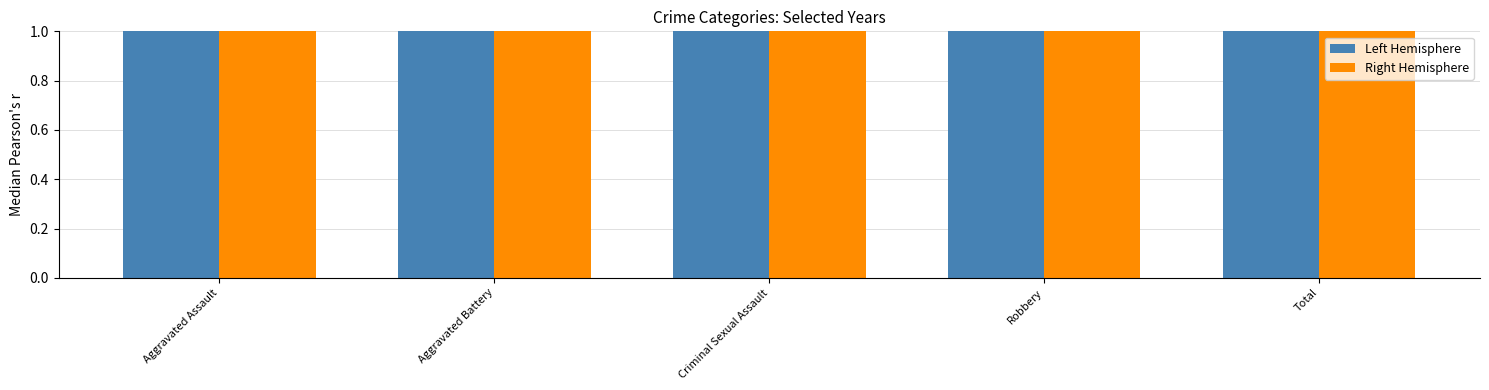

How many values in the Left Hemisphere series exceed 4?

2